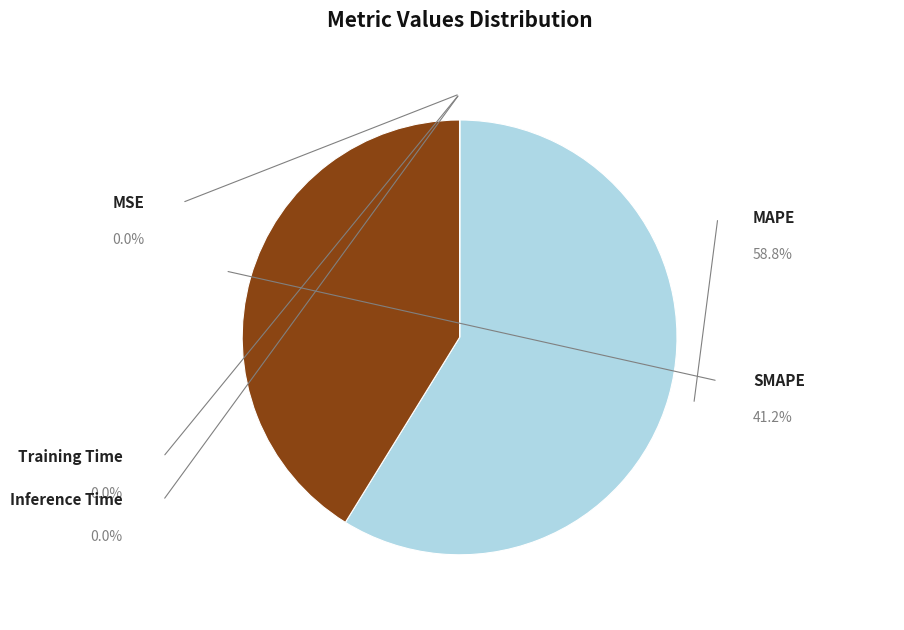

What percentage is the MAPE slice, to the nearest percent?

59%